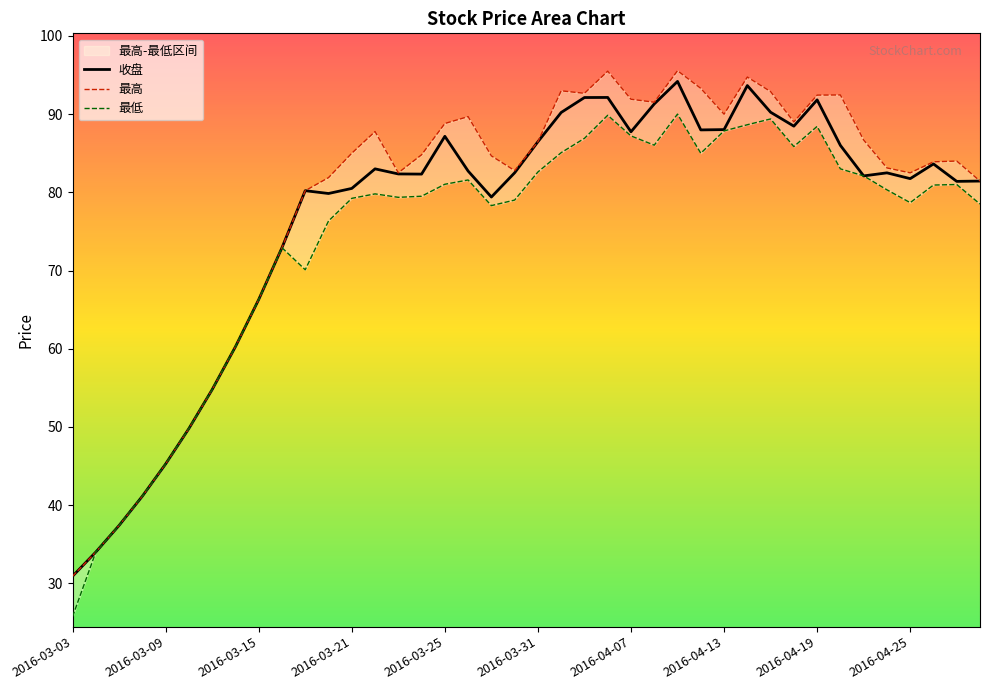

What is the sum of all 最高 values?

3133.9